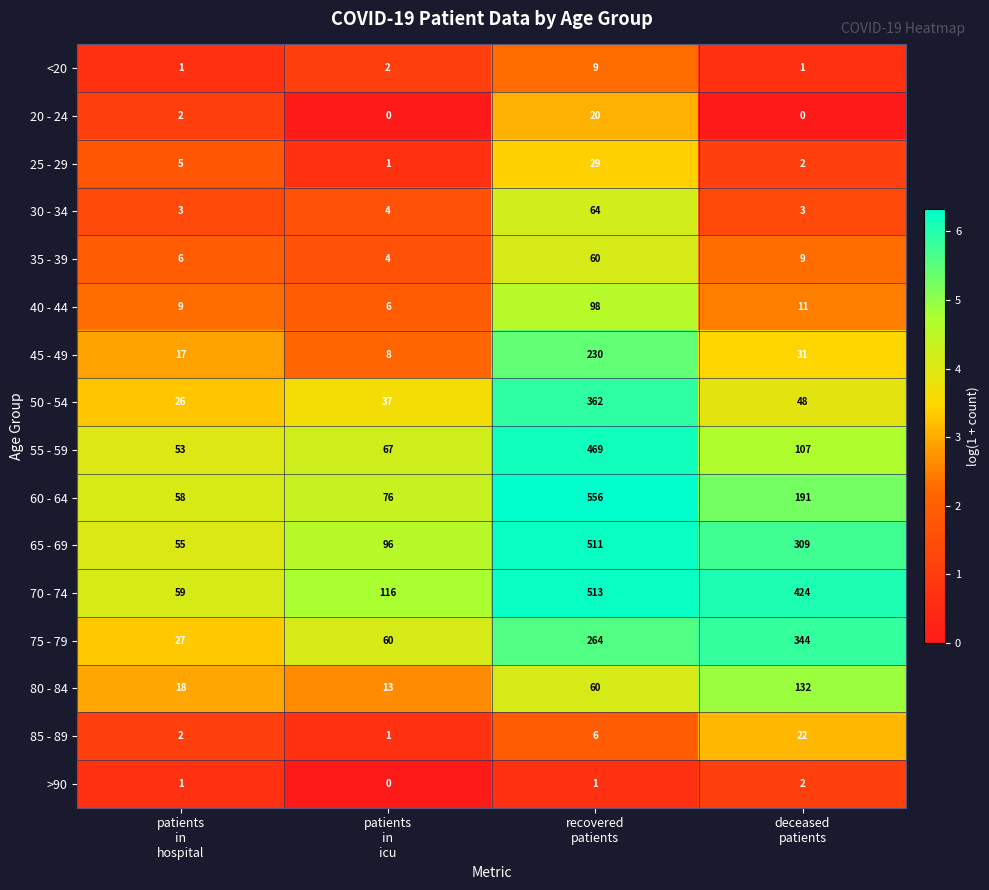

What is the highest value of the 65 - 69 series?

511